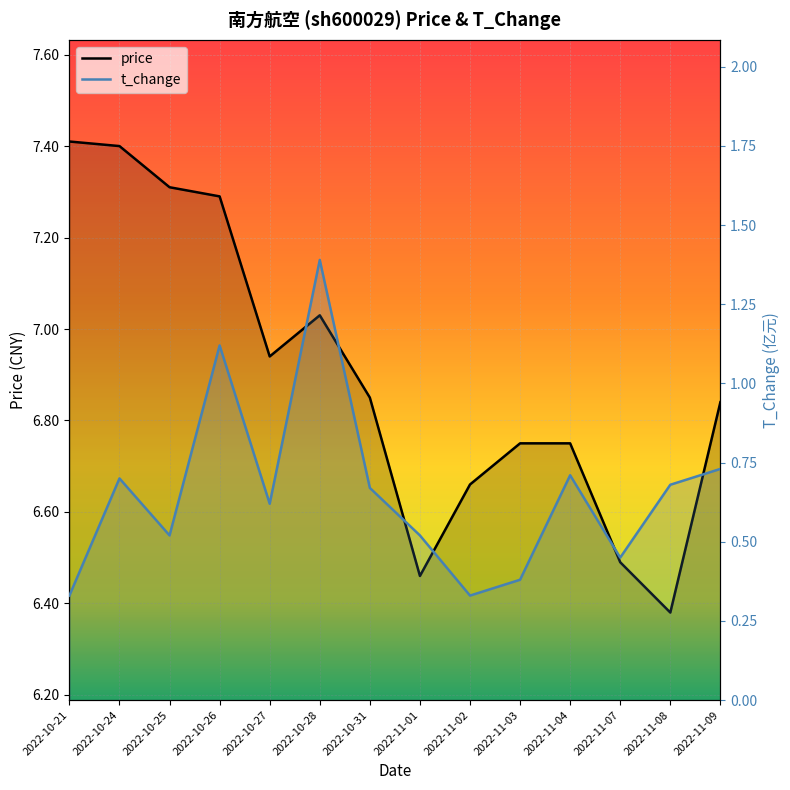

What is the difference between the maximum and minimum values in the price series?

1.0